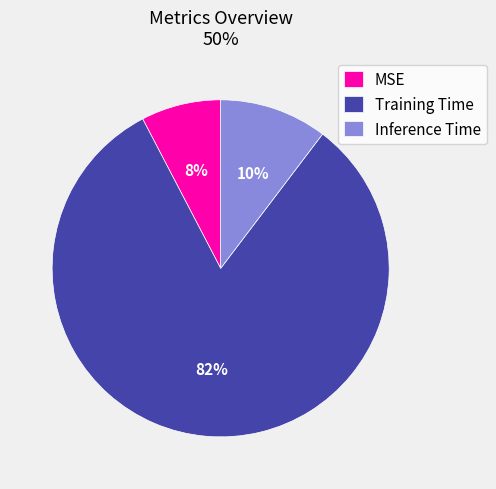

To the nearest percent, what is the combined percentage of MSE and Training Time?

90%